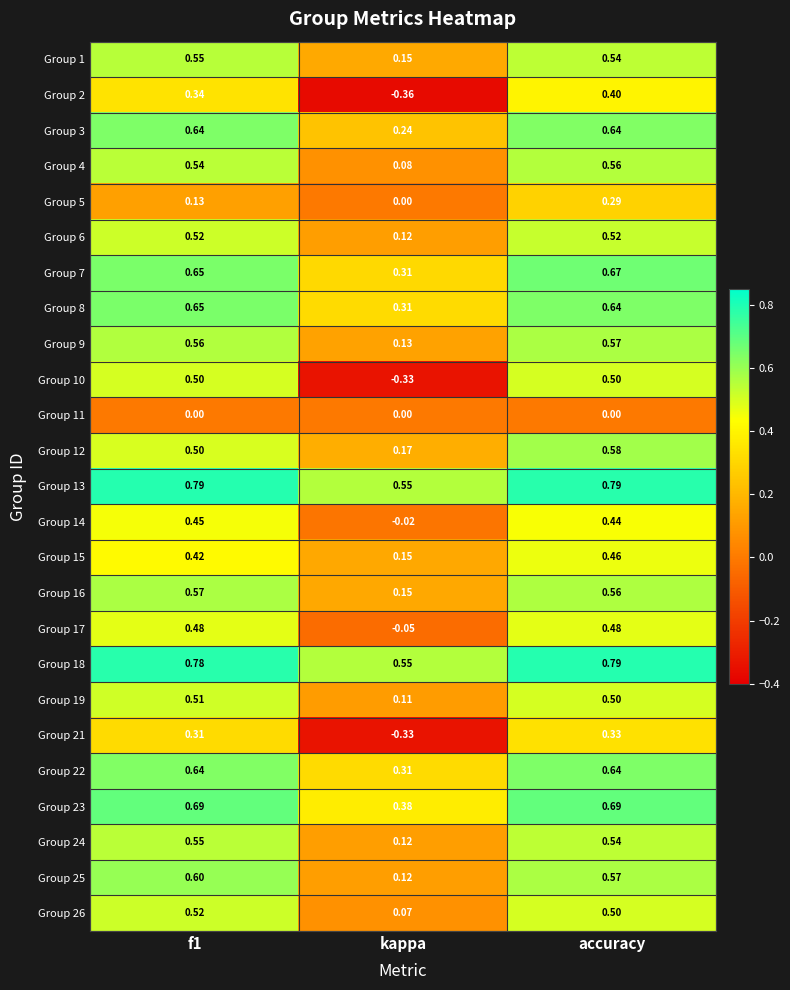

At which category is the sum across all series the highest?

accuracy